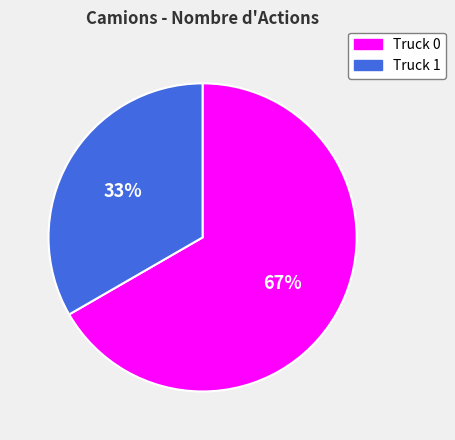

Count the number of slices in the pie.

2